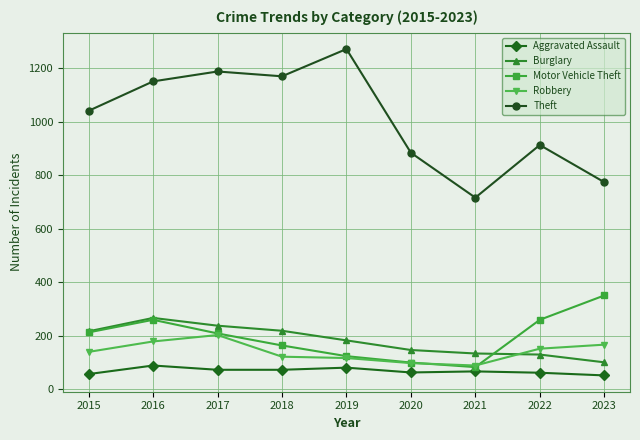

True or false: Robbery and Aggravated Assault intersect in this chart.

False